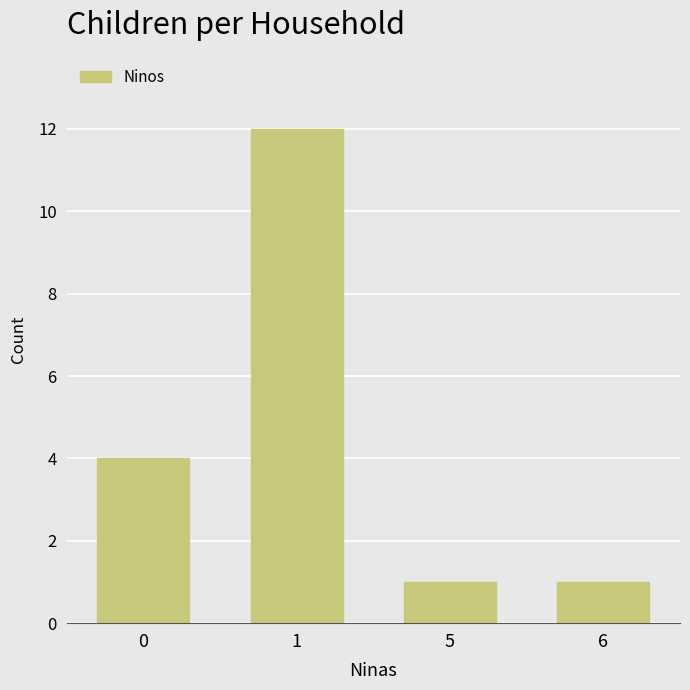

What is the value of the 1st bar from the left?

4